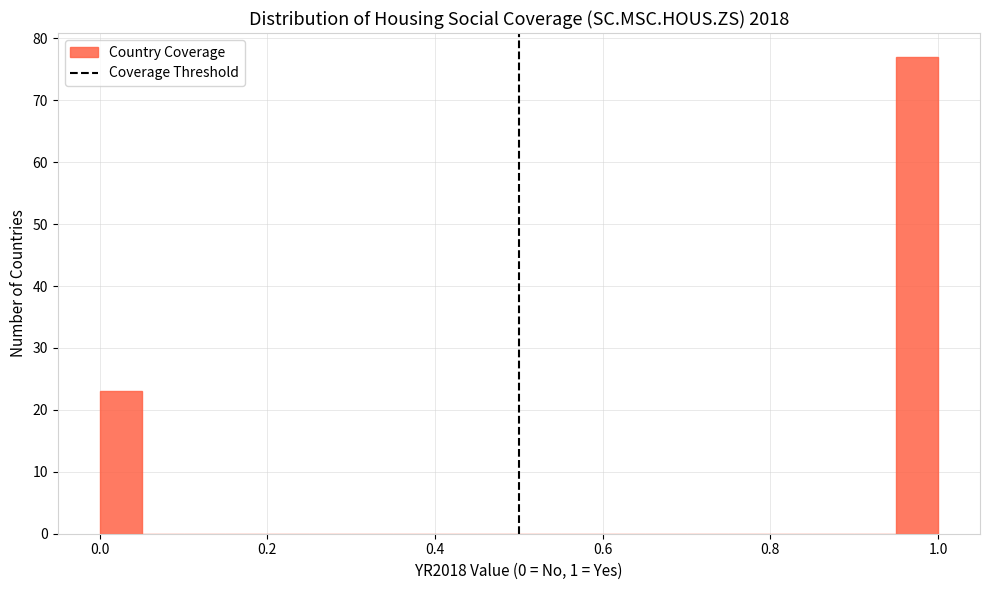

Read against the x-axis, roughly where is the centre of the tallest bar?

0.98